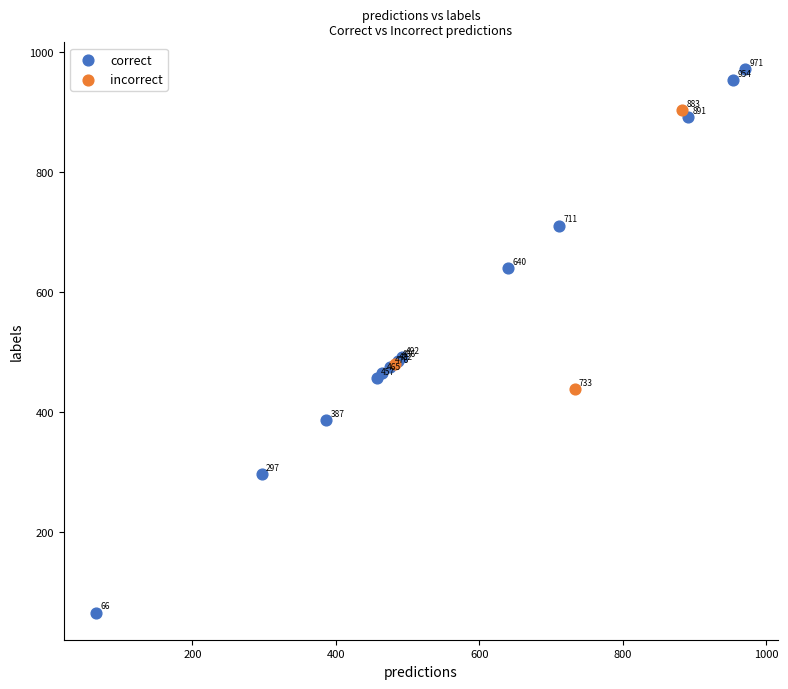

Which series has the largest Y range (max minus min)?

correct